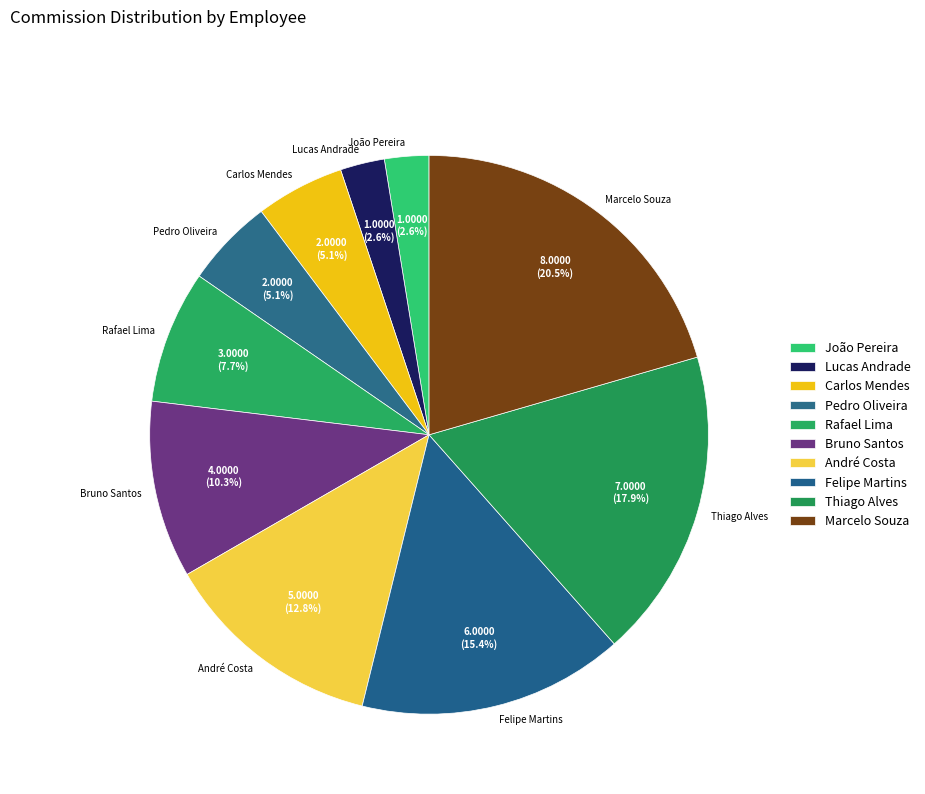

What percentage is NOT represented by Felipe Martins?

84.6%